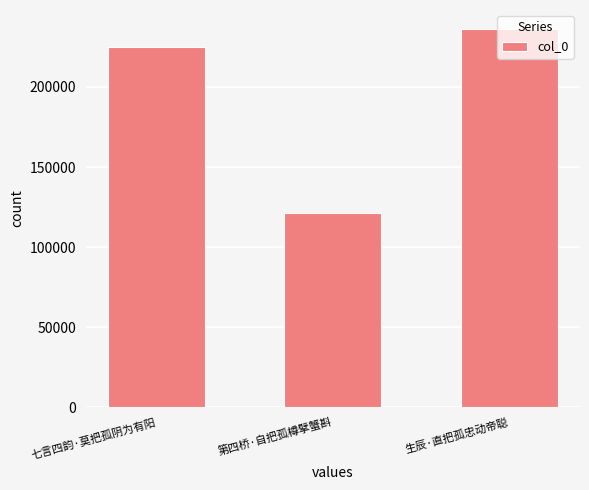

Between 生辰·直把孤忠动帝聪 and 七言四韵·莫把孤阴为有阳, which is larger?

生辰·直把孤忠动帝聪